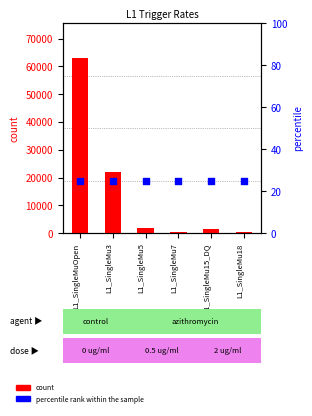

Which series has the largest total across all categories?

count